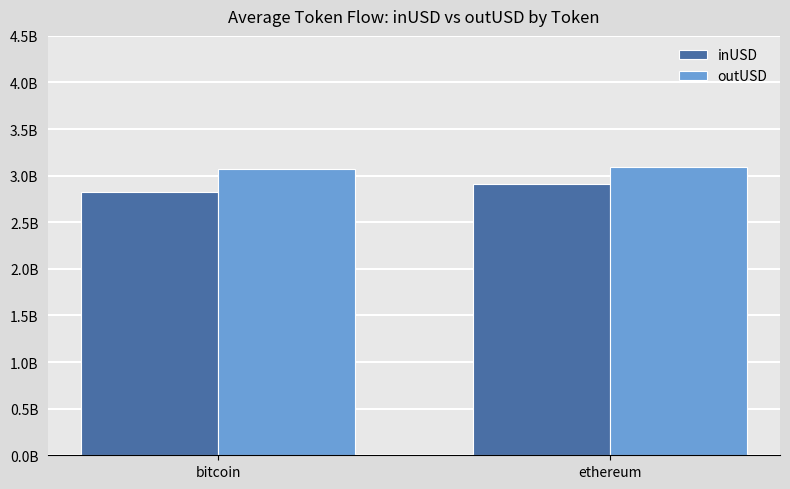

What is the sum of all inUSD values?

5739541965.8